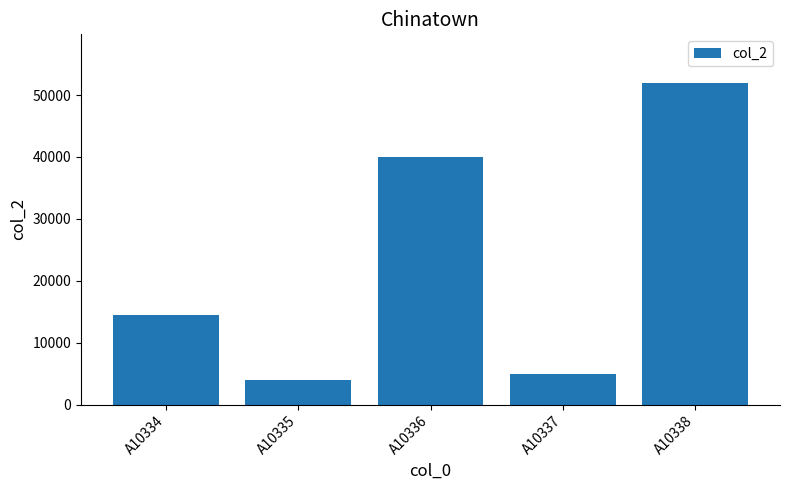

What is the minimum value shown in the chart?

4000